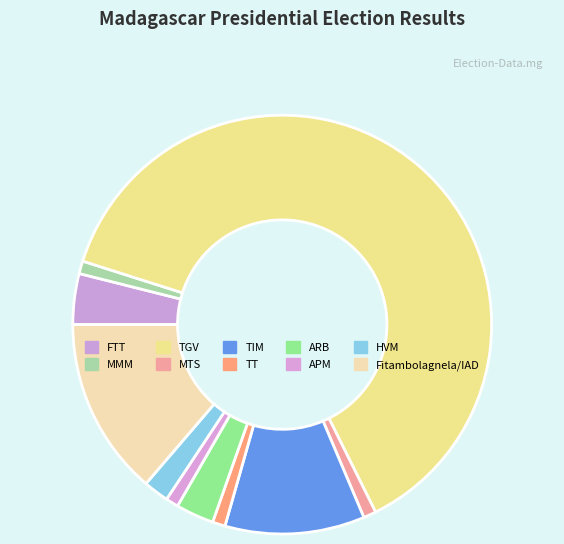

Count the number of slices in the pie.

10